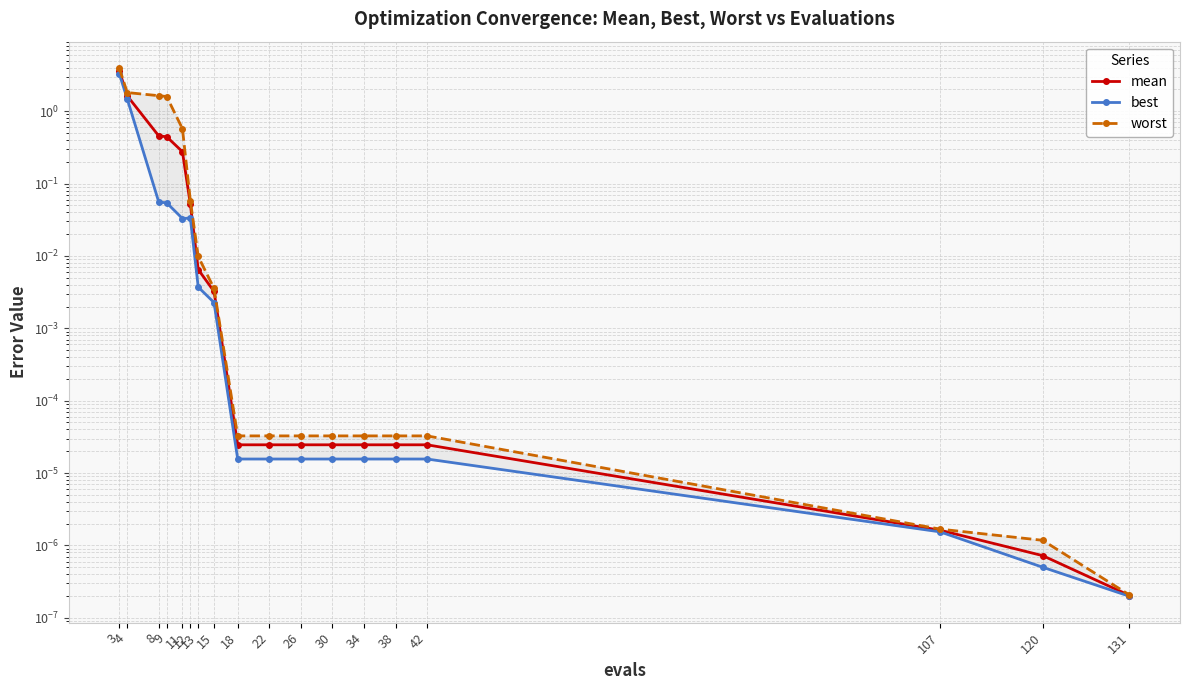

The value of worst at 18 is 0.0. True or false?

True